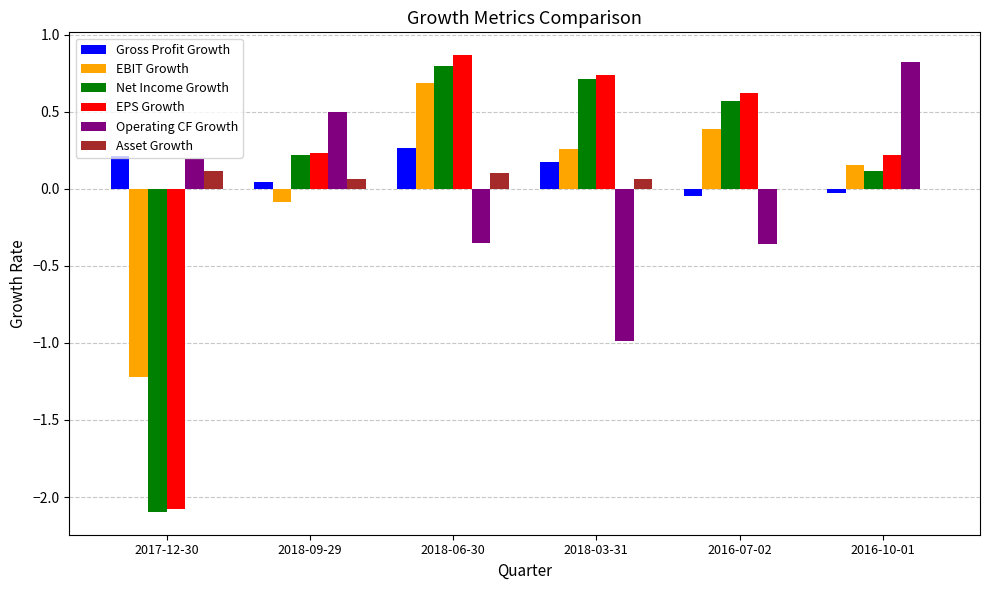

How many values in the Net Income Growth series exceed 0?

5